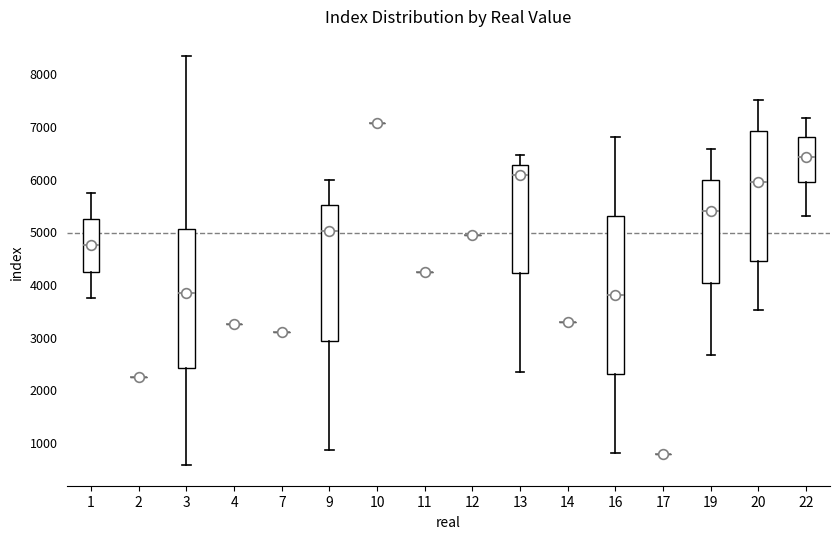

Reading left to right, read every box against the y-axis: the position of its median line, the range the box covers, and the ends of its whiskers. The values are not printed on the chart, so give them approximately, as read against the axis.

1: median 4700, box 4200 to 5200, whiskers 3700 to 5700
2: box collapsed to a line at 2200, whiskers 2200 to 2200
3: median 3800, box 2400 to 5000, whiskers 600 to 8300
4: box collapsed to a line at 3200, whiskers 3200 to 3200
7: box collapsed to a line at 3100, whiskers 3100 to 3100
9: median 5000, box 2900 to 5500, whiskers 800 to 6000
10: box collapsed to a line at 7100, whiskers 7100 to 7100
11: box collapsed to a line at 4200, whiskers 4200 to 4200
12: box collapsed to a line at 4900, whiskers 4900 to 4900
13: median 6100, box 4200 to 6300, whiskers 2300 to 6400
14: box collapsed to a line at 3300, whiskers 3300 to 3300
16: median 3800, box 2300 to 5300, whiskers 800 to 6800
17: box collapsed to a line at 800, whiskers 800 to 800
19: median 5400, box 4000 to 6000, whiskers 2600 to 6600
20: median 5900, box 4400 to 6900, whiskers 3500 to 7500
22: median 6400, box 5900 to 6800, whiskers 5300 to 7200